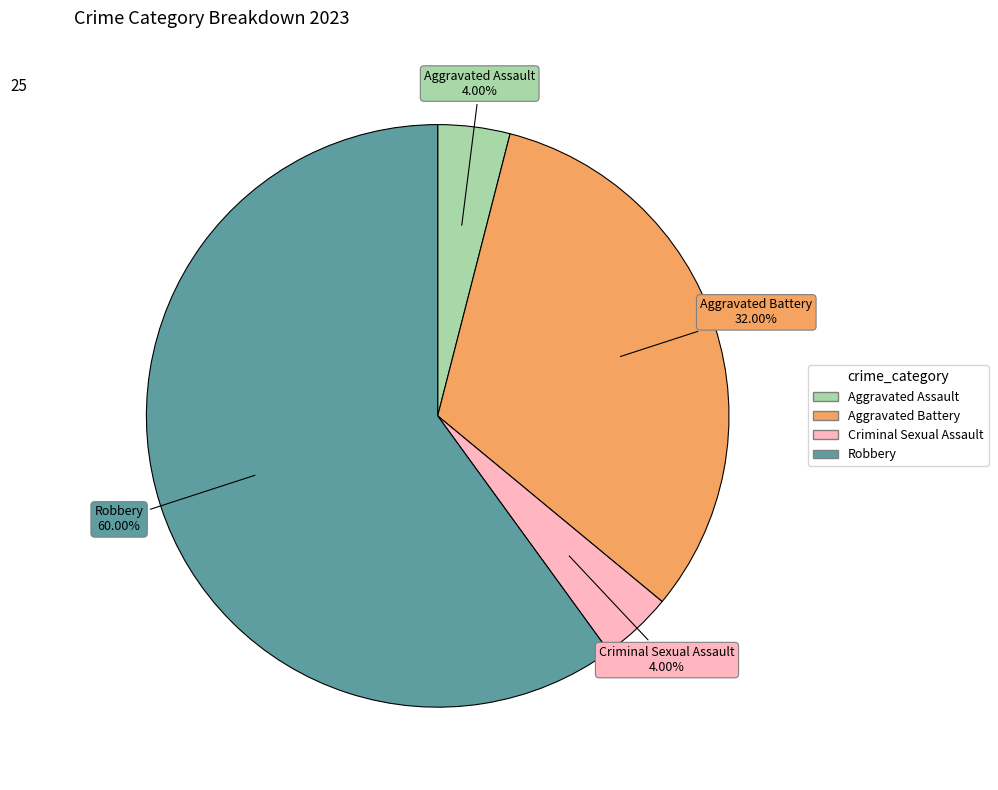

Which slice is the largest?

Robbery